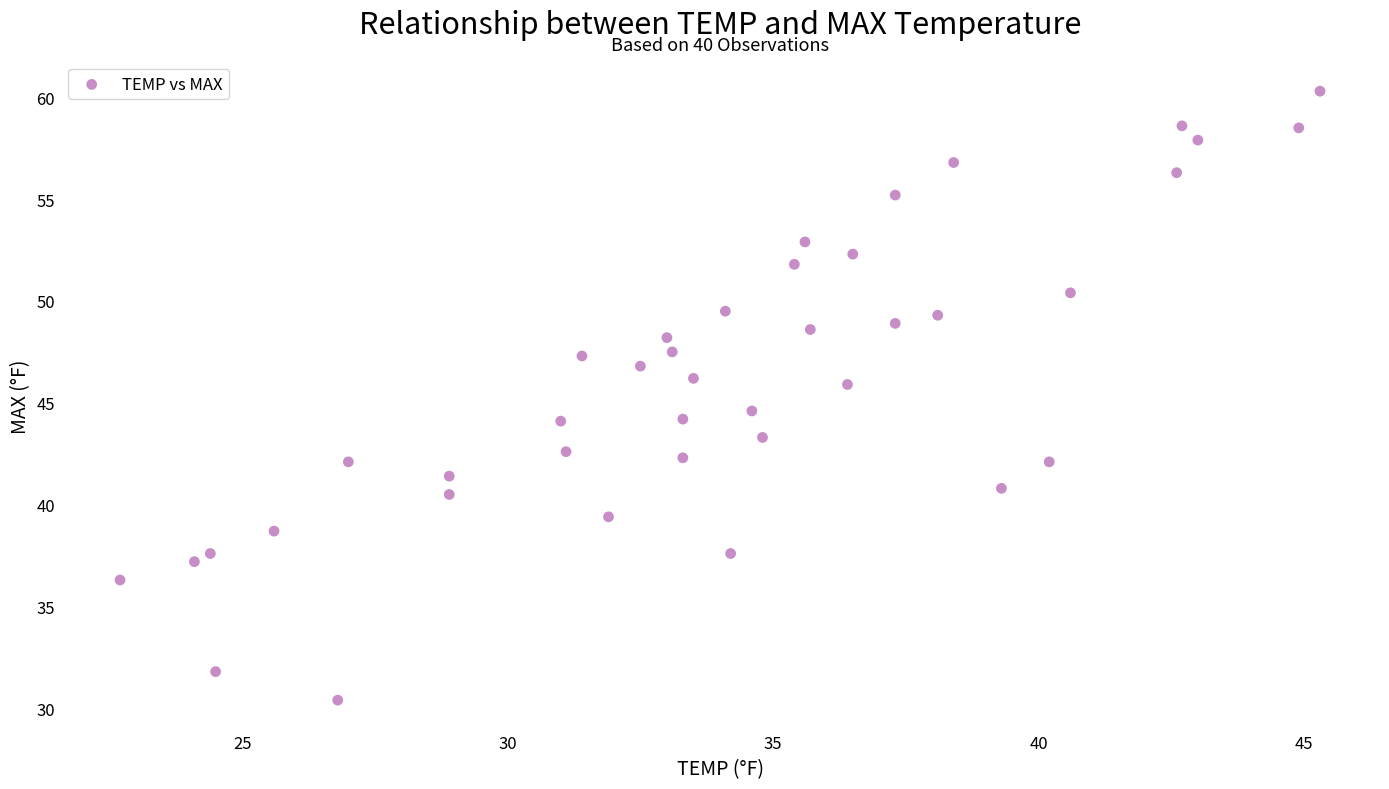

What Y value in the scatter plot is closest to 45?

44.6